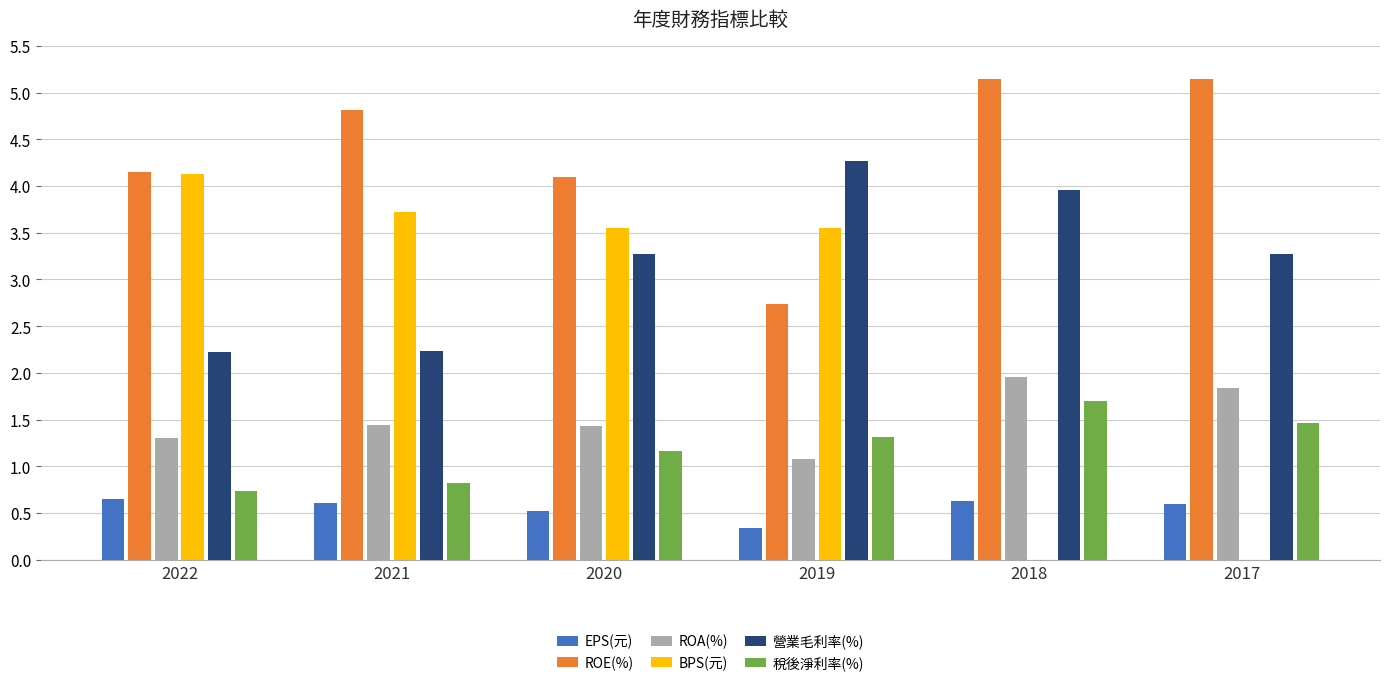

Where does the ROE(%) series first go above 4?

2022